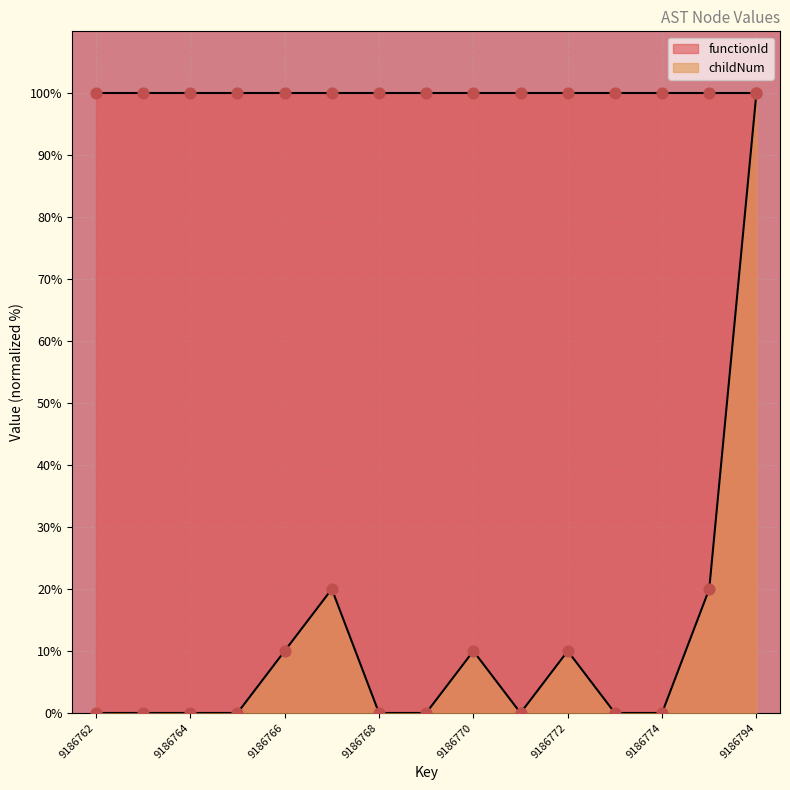

Which has a higher value, 9186773 or 9186775?

9186775